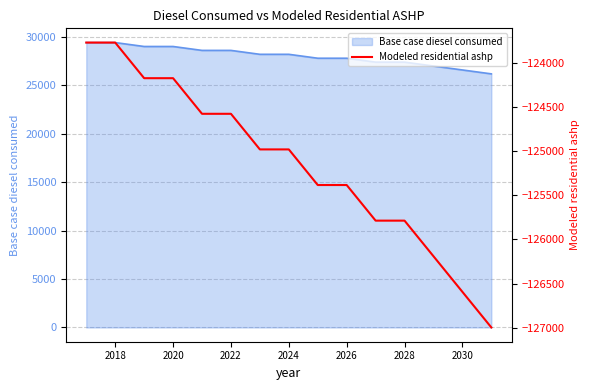

The Base case diesel consumed series shows 14371.0 at 2030. True or false?

False